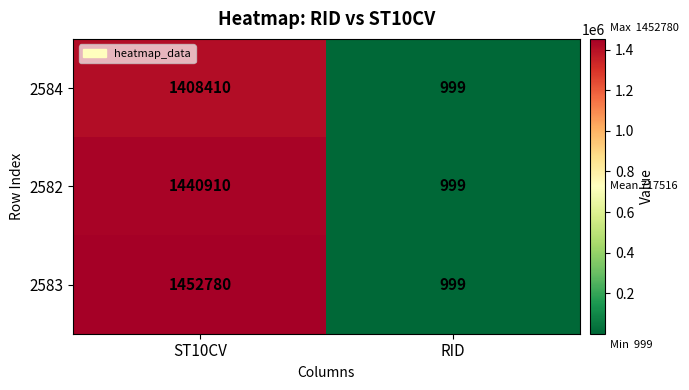

Rank the series by their average value, from lowest to highest.

2584, 2582, 2583